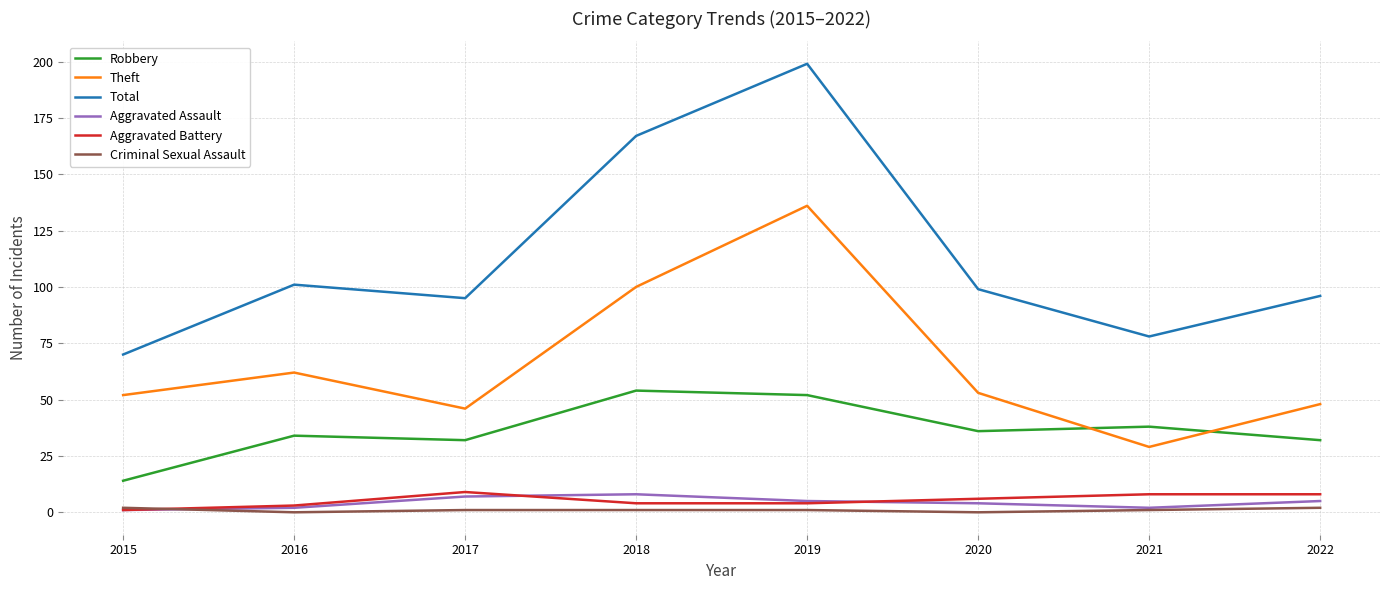

Which series has the largest total across all categories?

Total